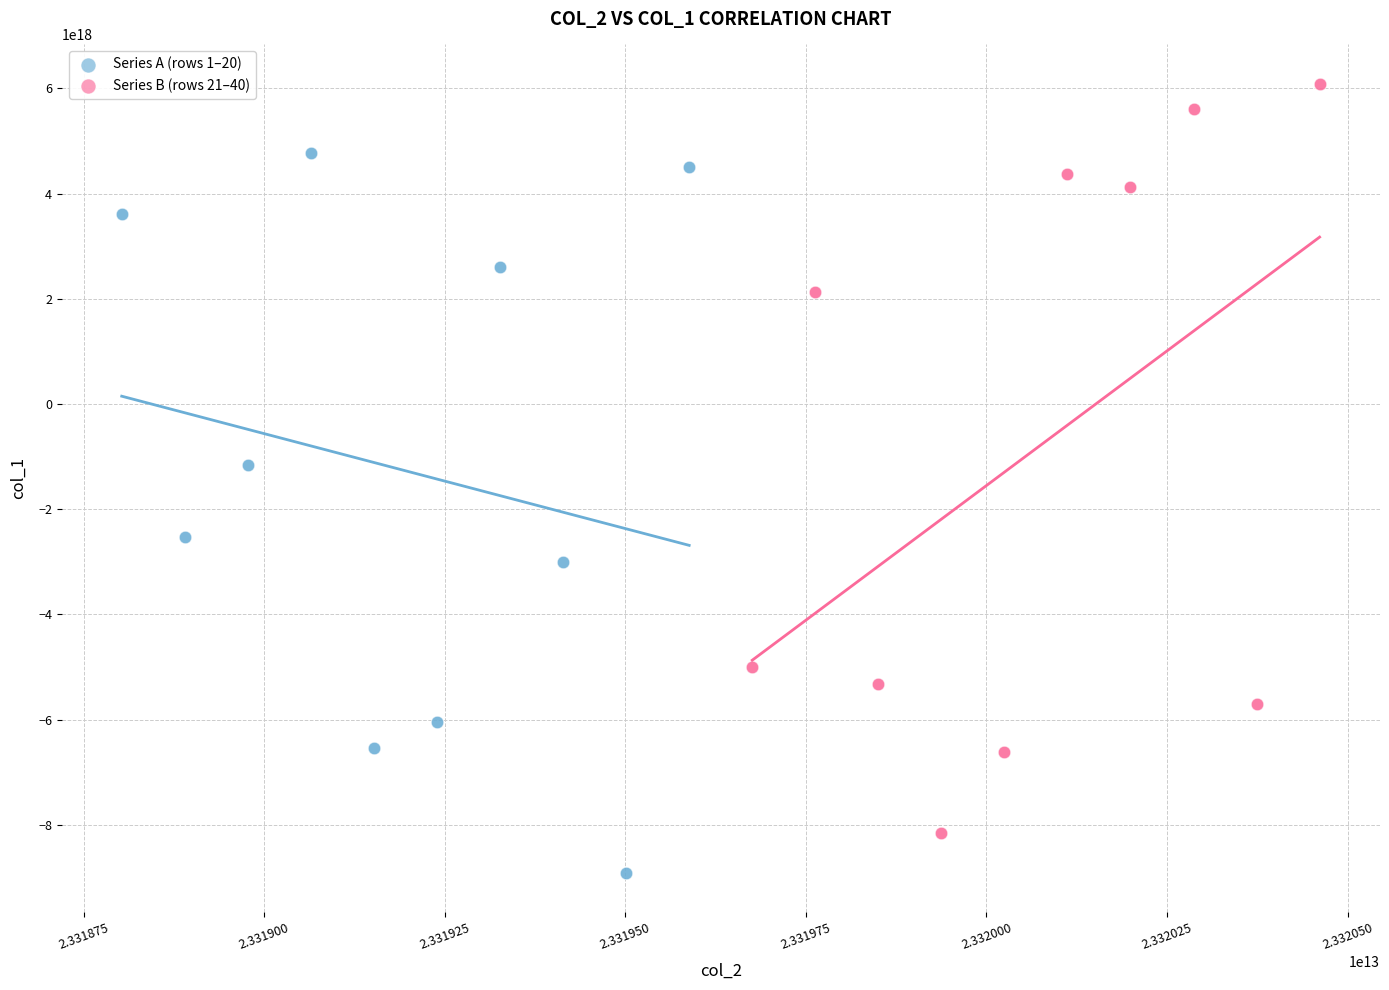

Which series contains the highest Y value?

Series B (rows 21–40)